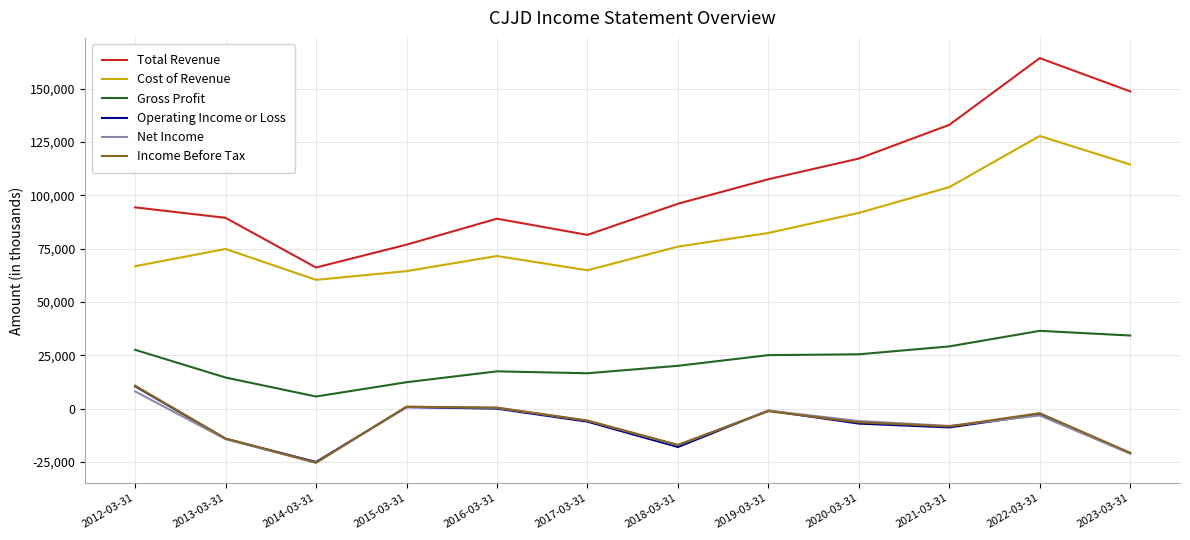

True or false: Operating Income or Loss and Total Revenue cross at least once.

False